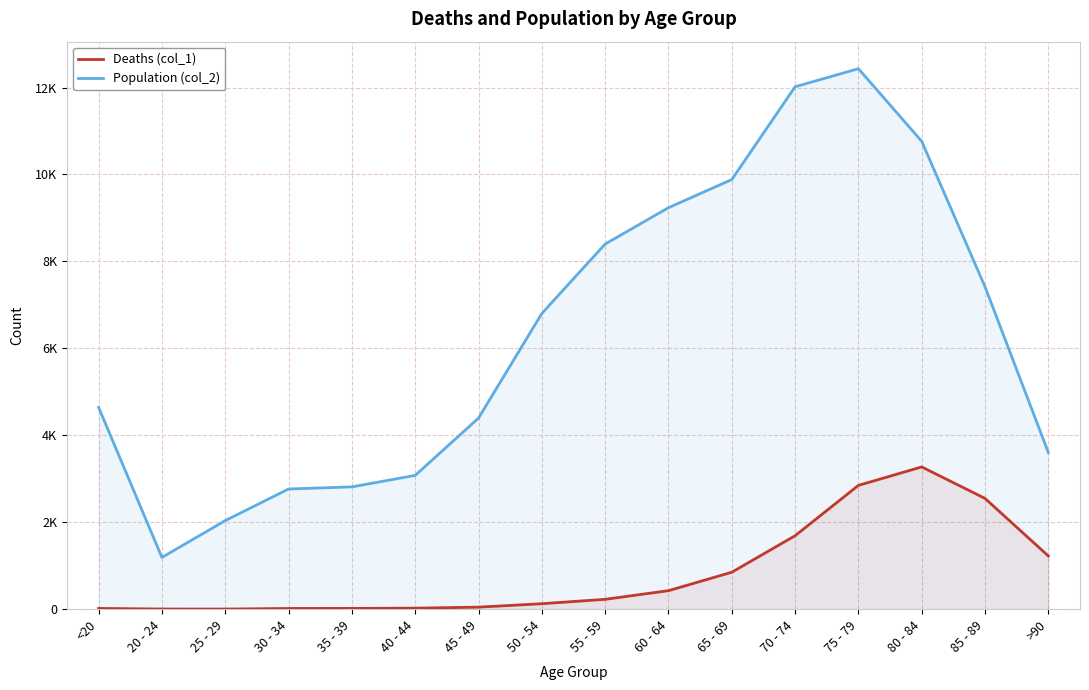

How many series are shown in this chart?

2